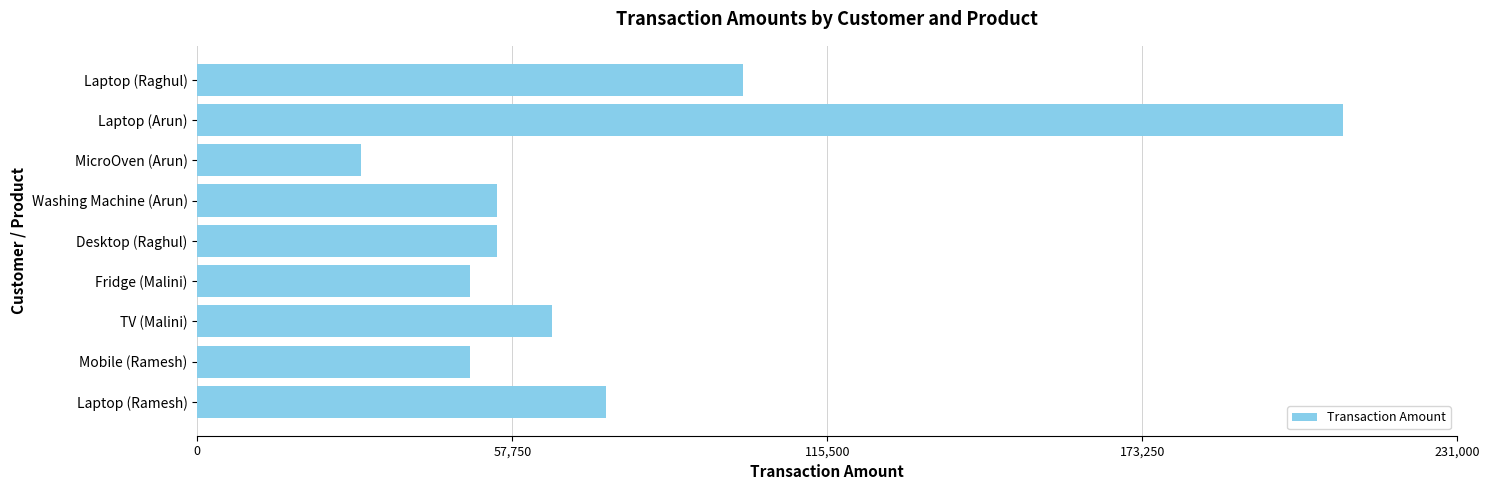

What is the difference between the maximum and minimum values?

180000